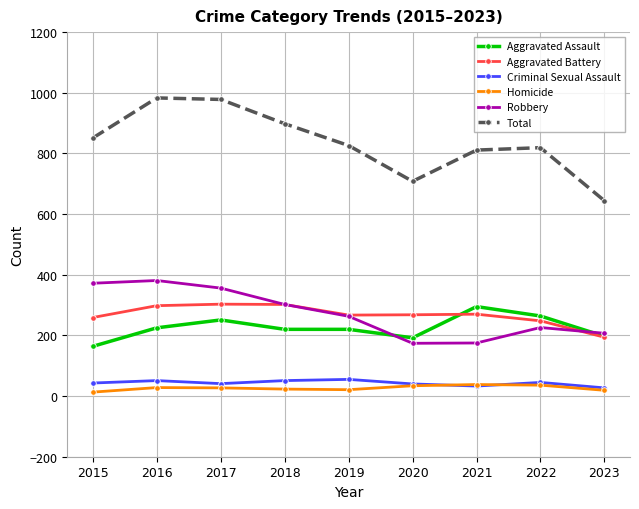

What is the spread (max minus min) of values at 2022?

783